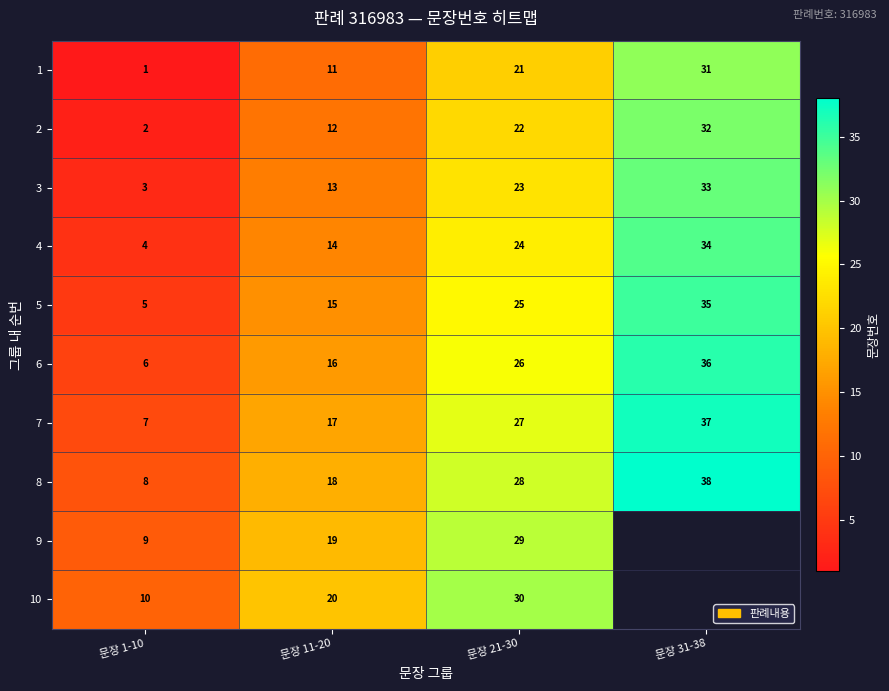

What is the difference between the highest and lowest values at 문장 21-30?

9